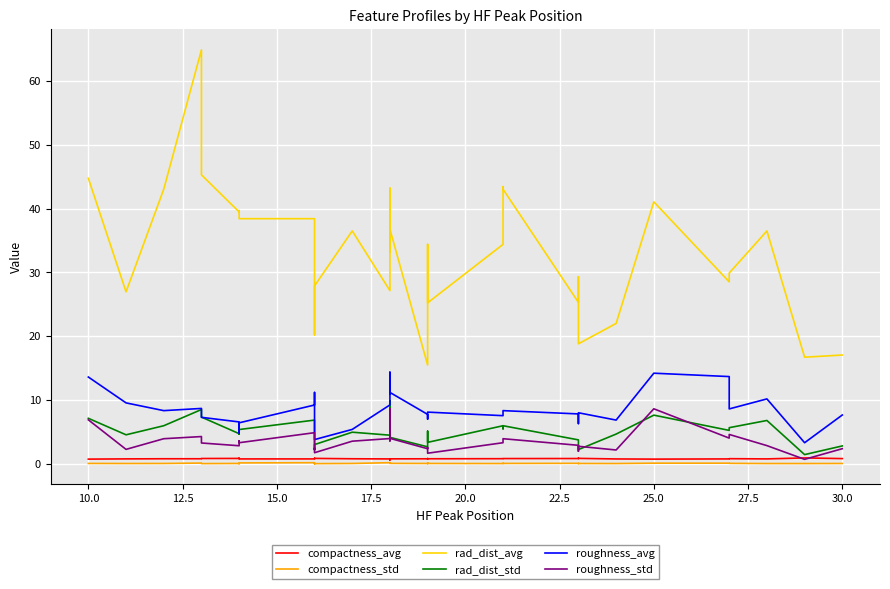

Which series has the largest total across all categories?

rad_dist_avg